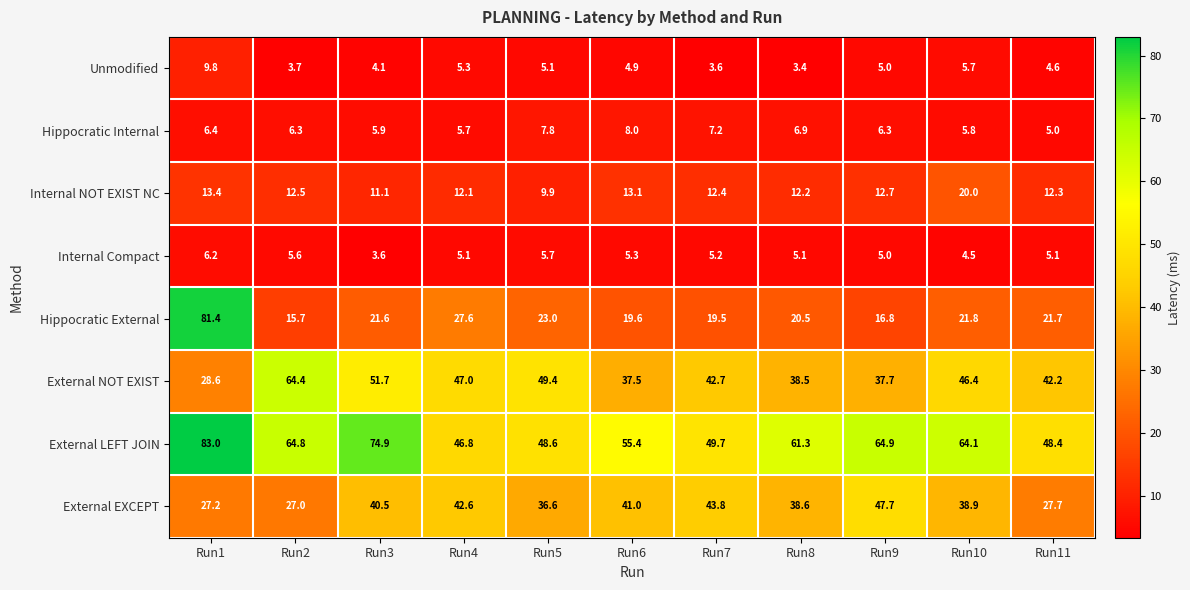

What is the greatest value displayed?

83.0